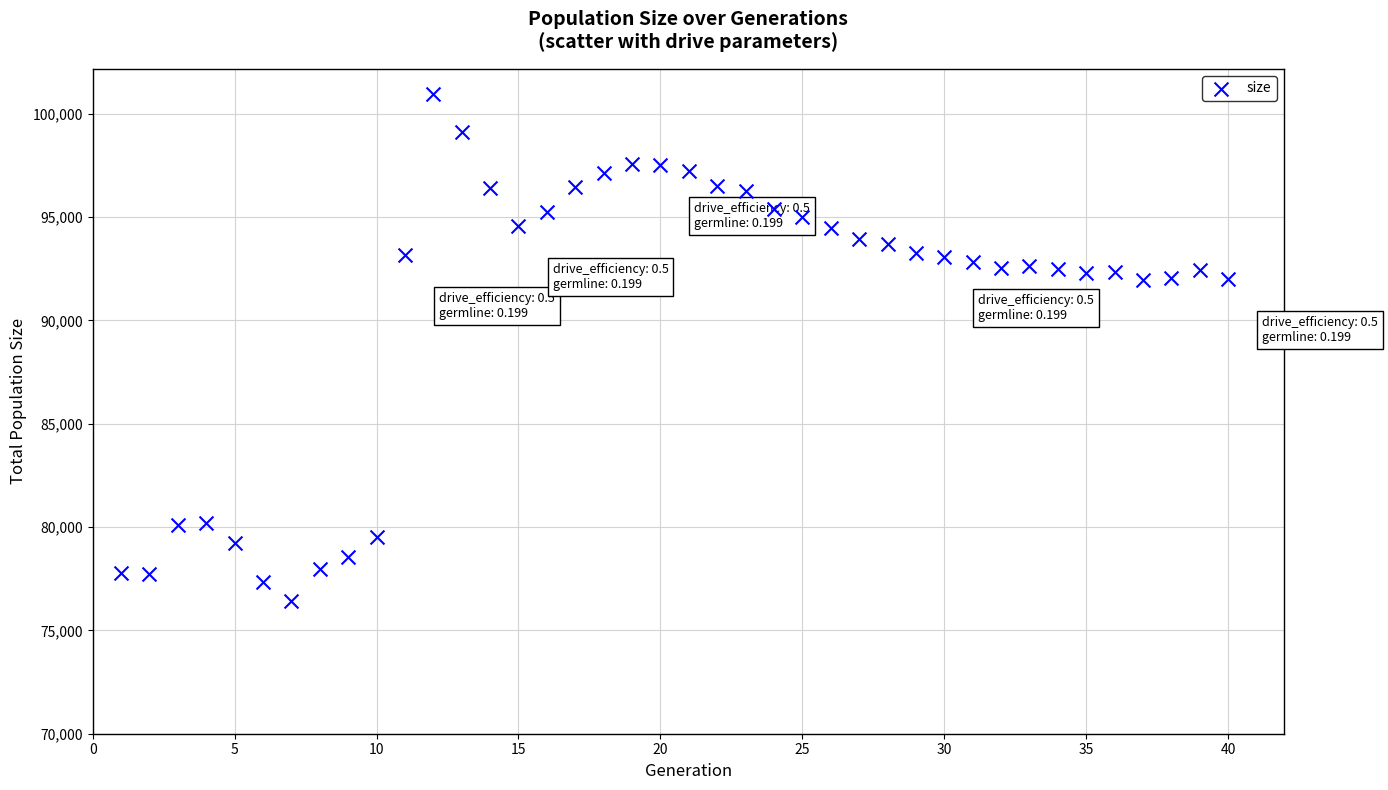

What is the range of X values (max minus min)?

39